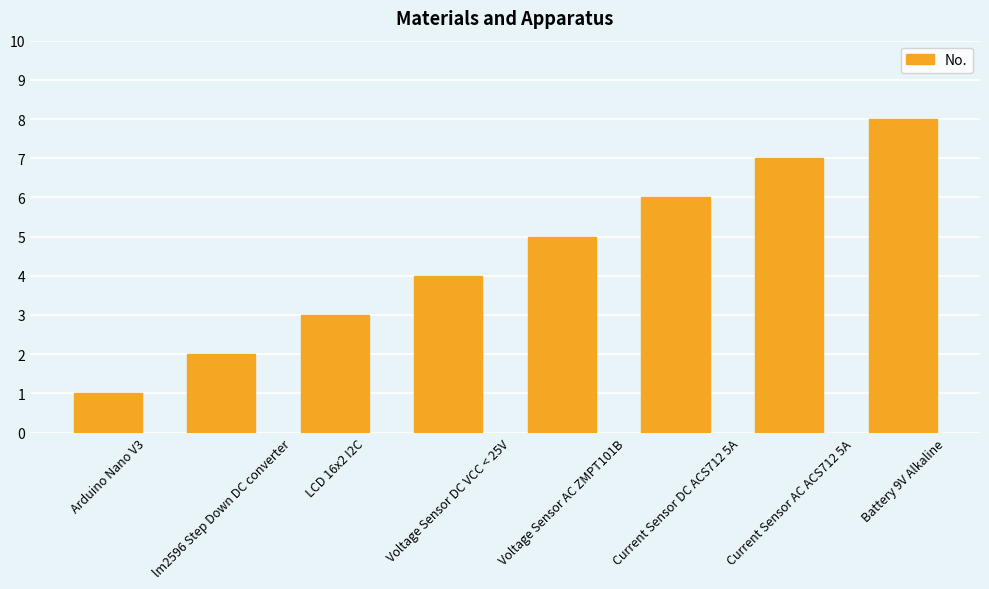

List the labels in order of value, smallest first.

Arduino Nano V3, lm2596 Step Down DC converter, LCD 16x2 I2C, Voltage Sensor DC VCC < 25V, Voltage Sensor AC ZMPT101B, Current Sensor DC ACS712 5A, Current Sensor AC ACS712 5A, Battery 9V Alkaline